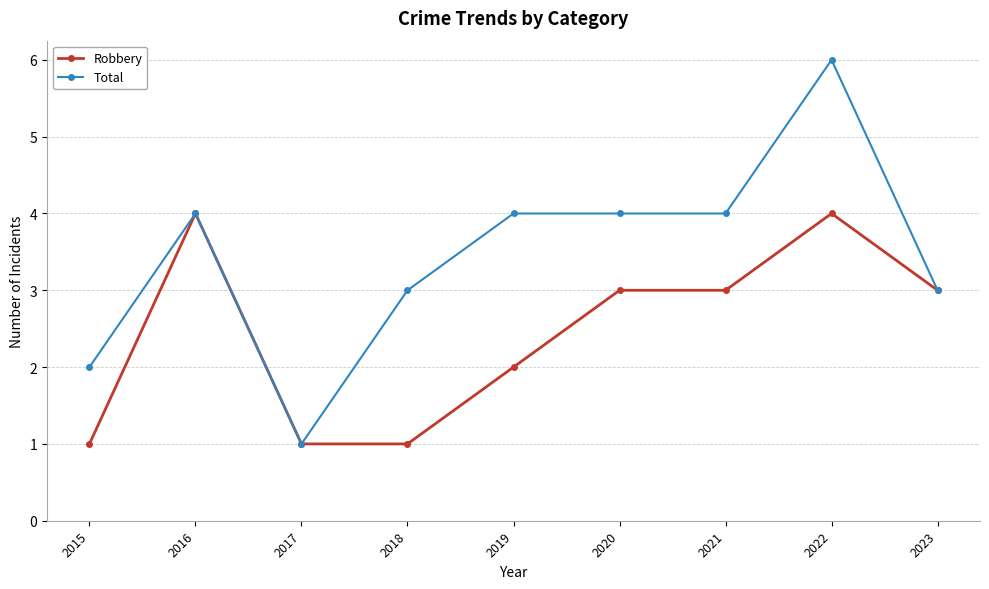

True or false: Robbery has a value of 2 at 2016.

False